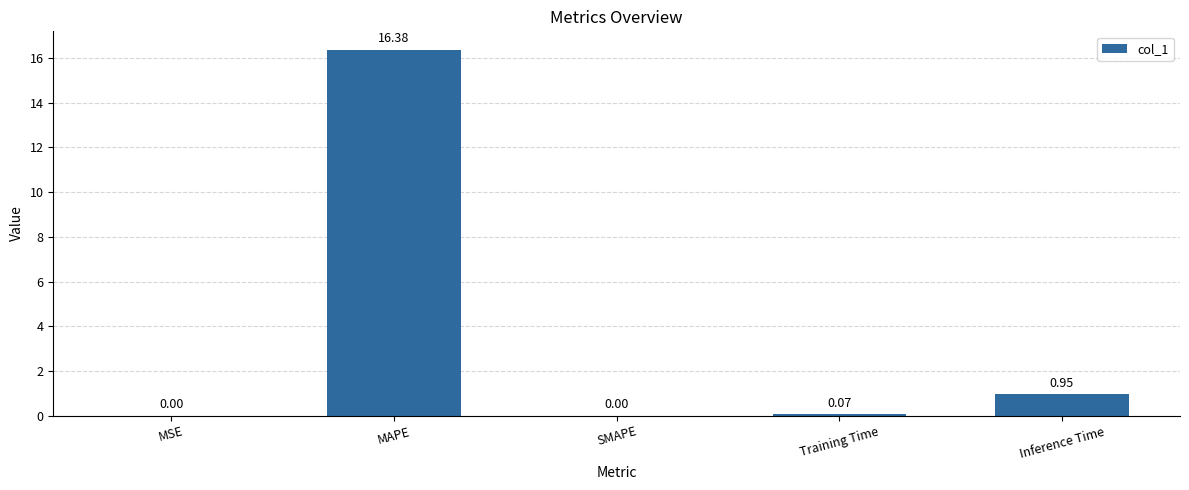

How many values exceed 0?

4